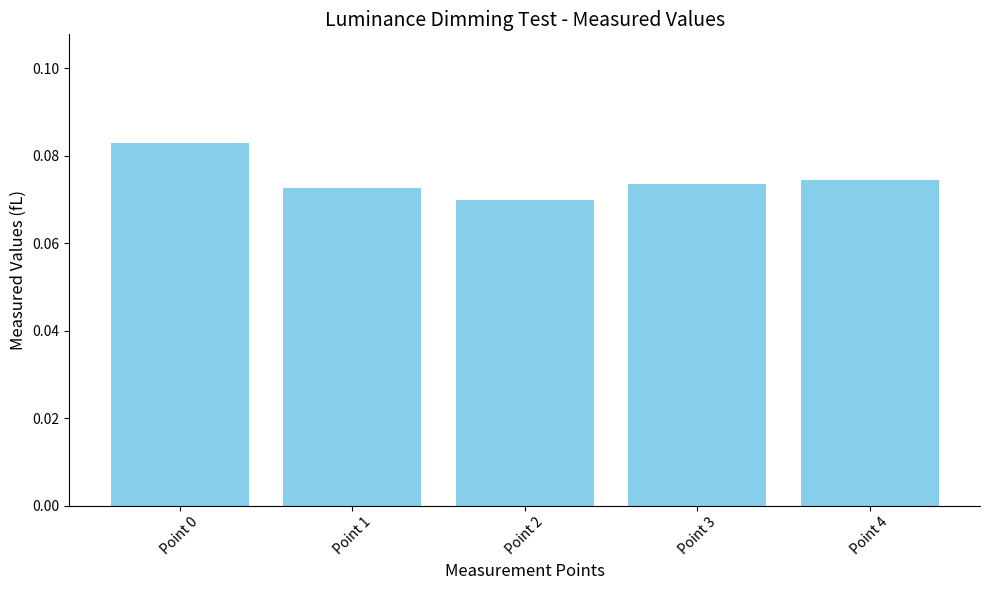

The value at Point 2 is 0.0. True or false?

False